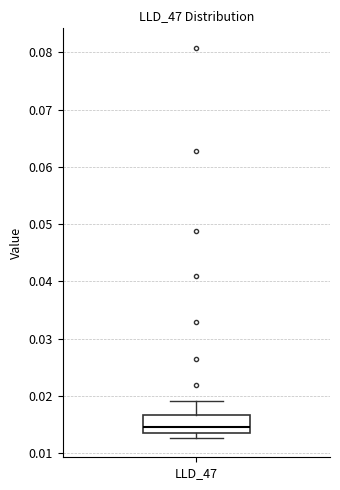

Transcribe this box plot: give where the median line is, the range the box spans, and where the two whiskers end, as read against the y-axis. The values are not printed on the chart, so give them approximately, as read against the axis.

median 0.015, box 0.014 to 0.017, whiskers 0.013 to 0.019